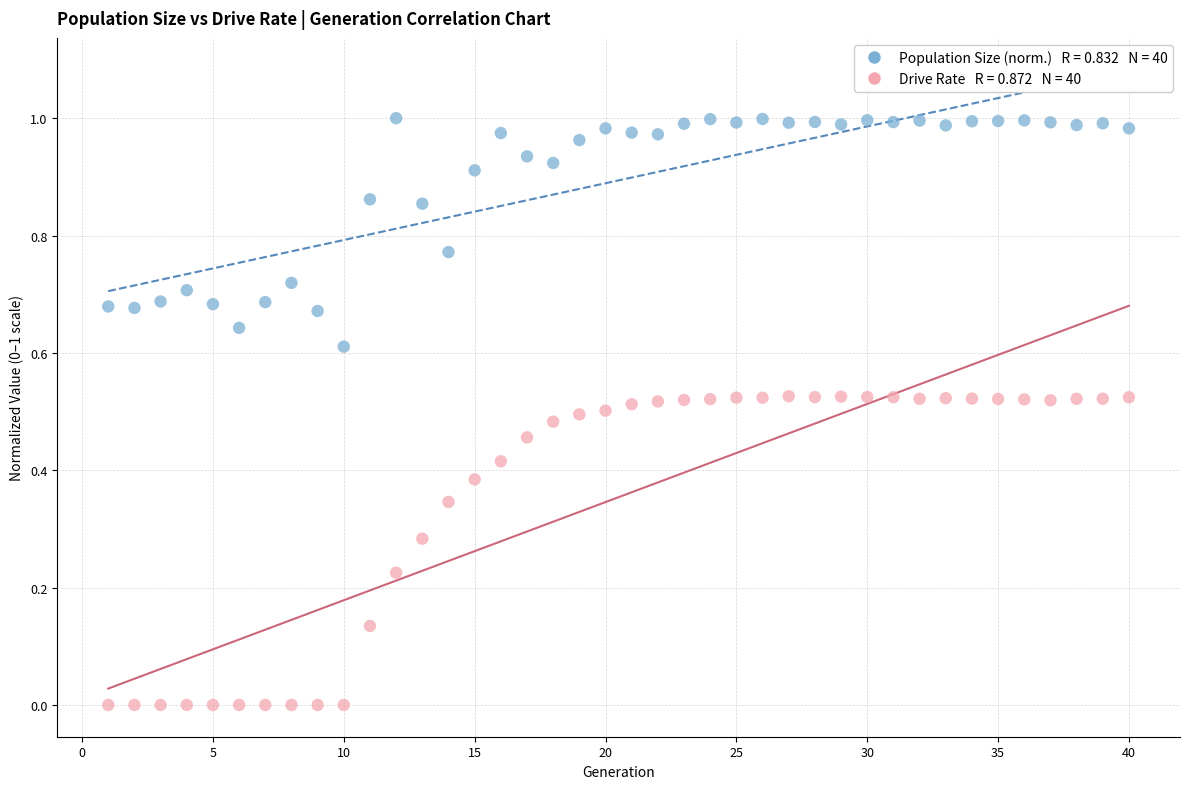

How many data points are displayed?

80